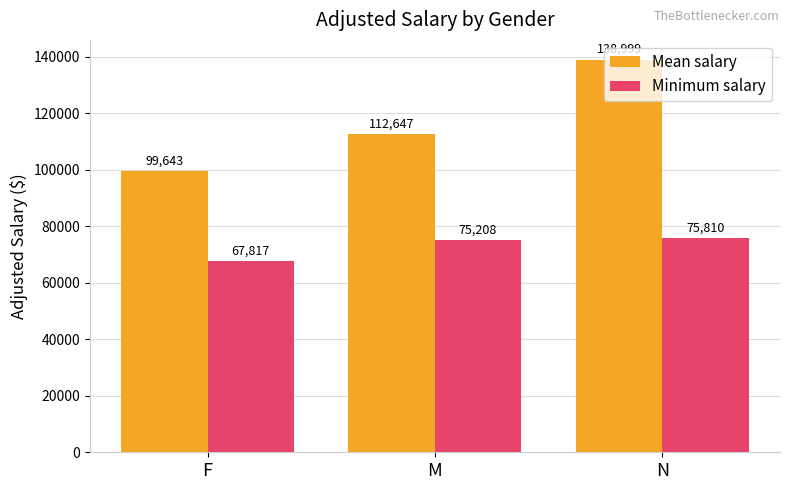

What is the total value across all series at M?

187854.6